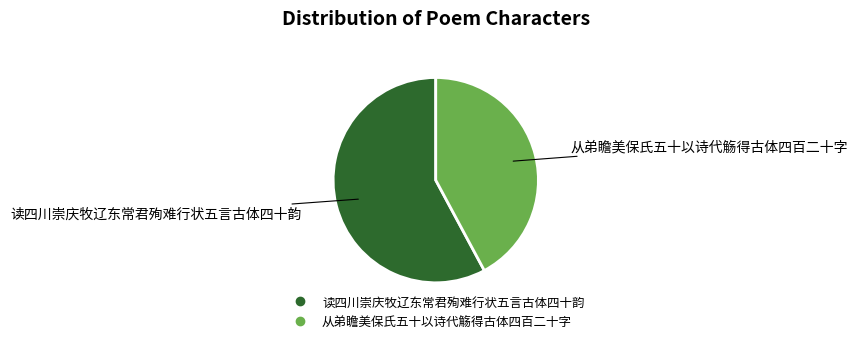

Which slice is the smallest?

从弟瞻美保氏五十以诗代觞得古体四百二十字